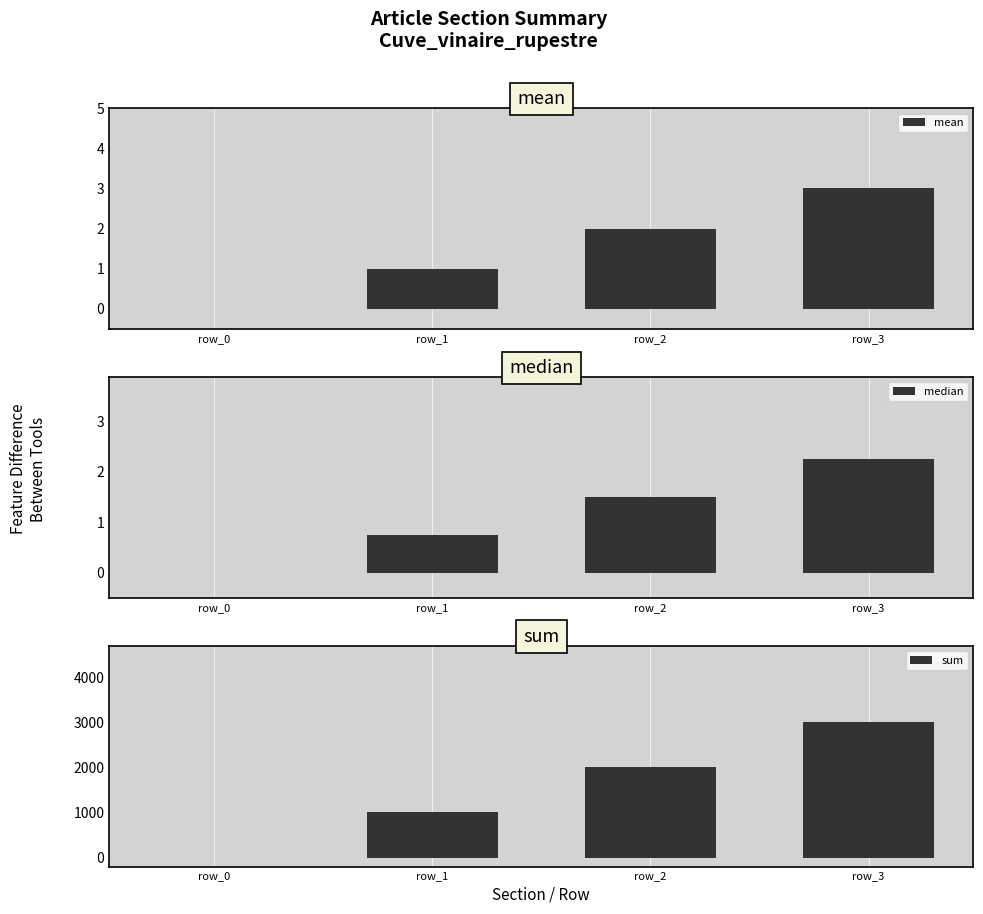

What are all the series names shown in the legend?

mean, median, sum